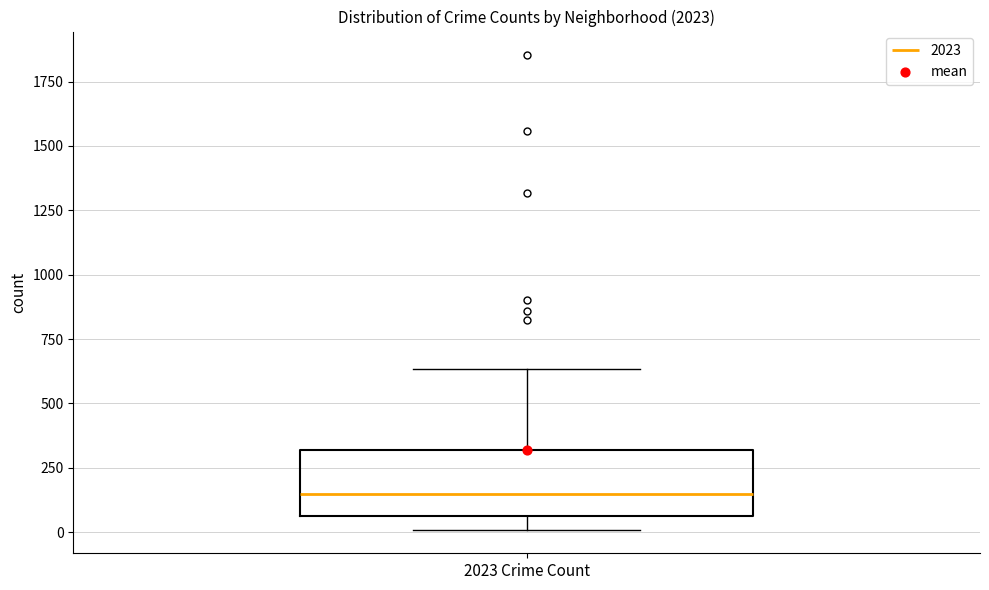

Where is the upper edge of the box for 2023 Crime Count on the y-axis? The values are not printed on the chart, so give them approximately, as read against the axis.

300